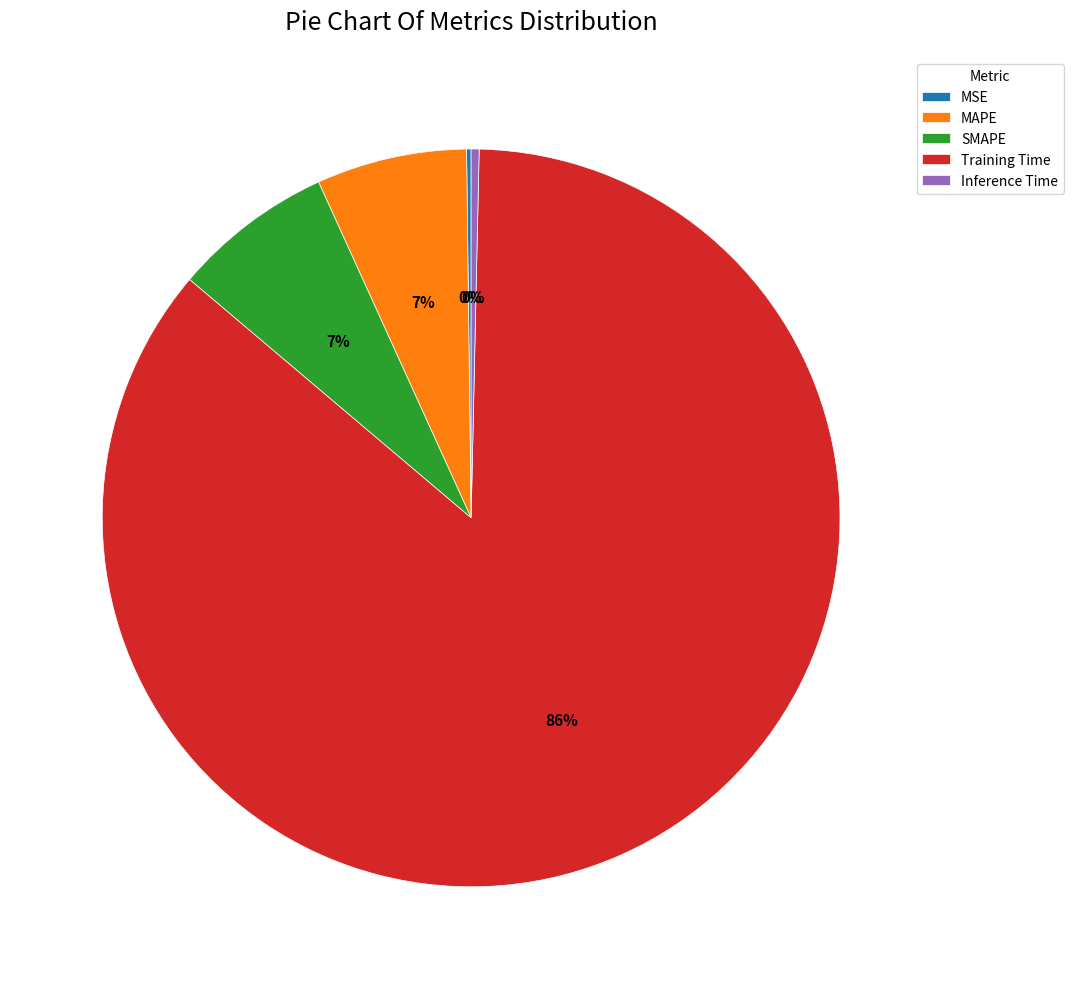

To the nearest percent, what portion does SMAPE represent?

7%